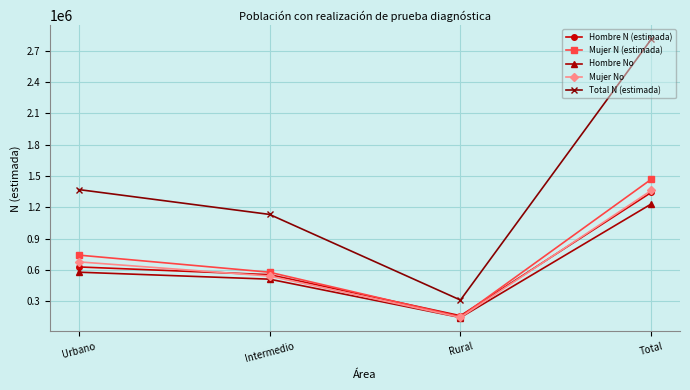

Which series changed the most between Urbano and Intermedio?

Total N (estimada)